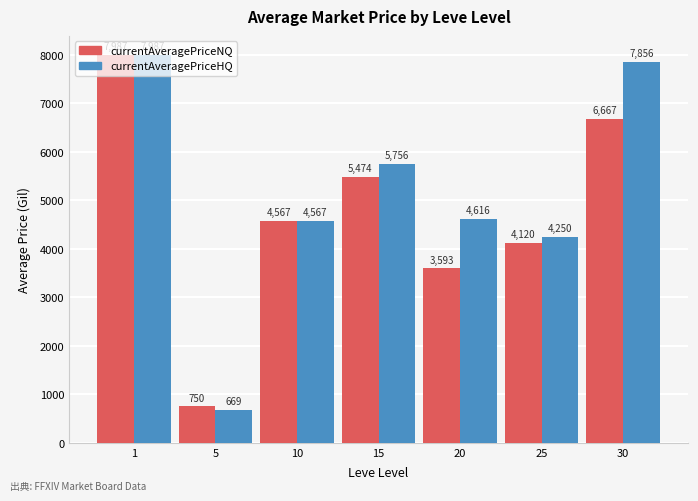

What is the sum of the currentAveragePriceNQ values at 15 and 25?

9593.7